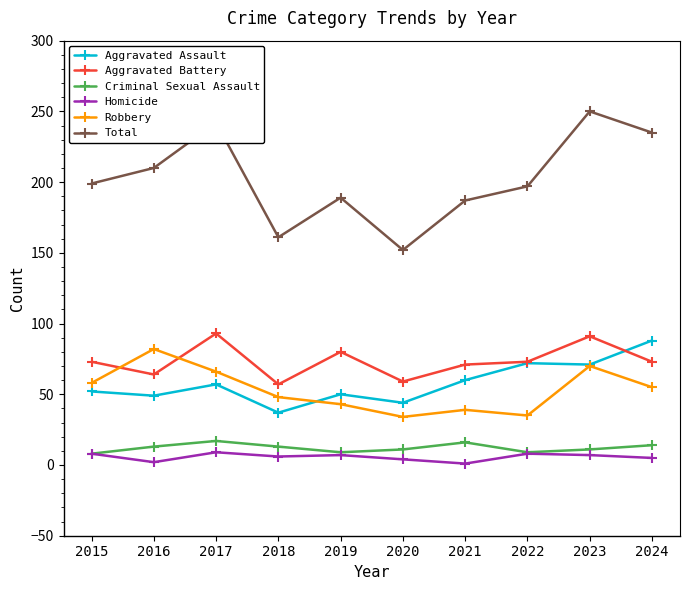

Is the value of Robbery at 2022 greater than the value of Criminal Sexual Assault at 2020?

Yes